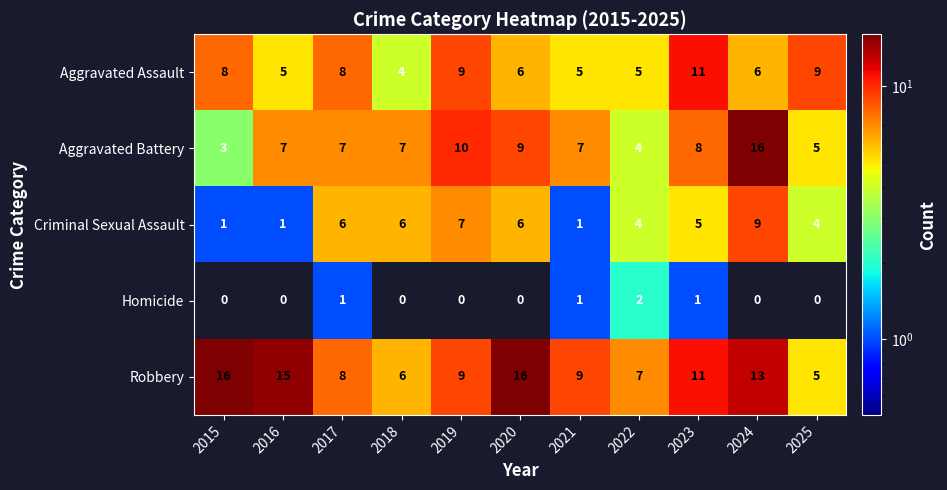

What is the spread (max minus min) of values at 2018?

7